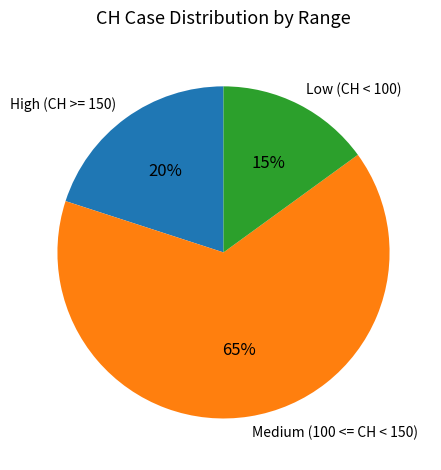

Count the number of slices in the pie.

3